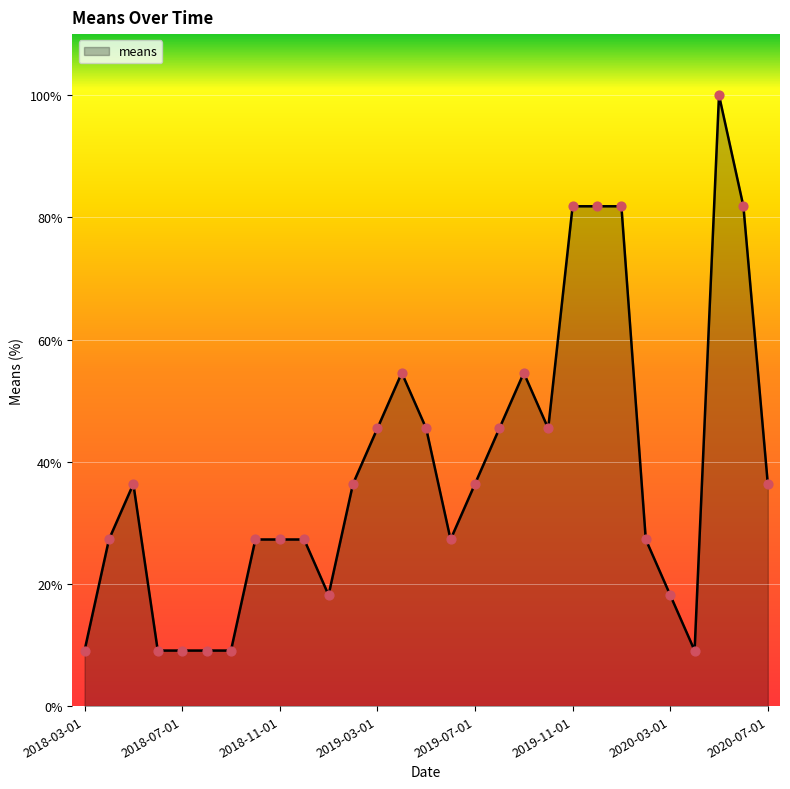

What is the maximum value shown in the chart?

100.0